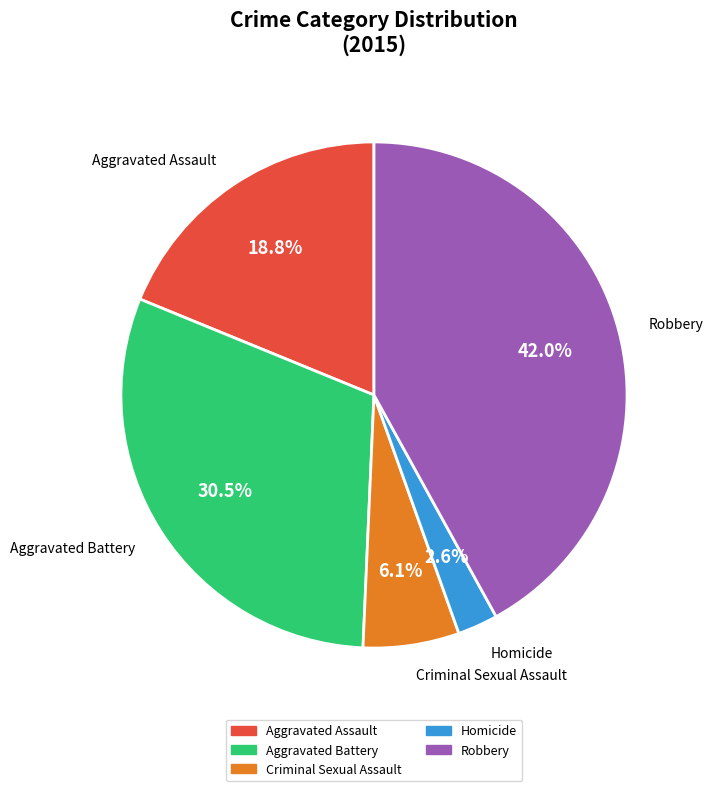

What is the largest slice in the pie chart?

Robbery